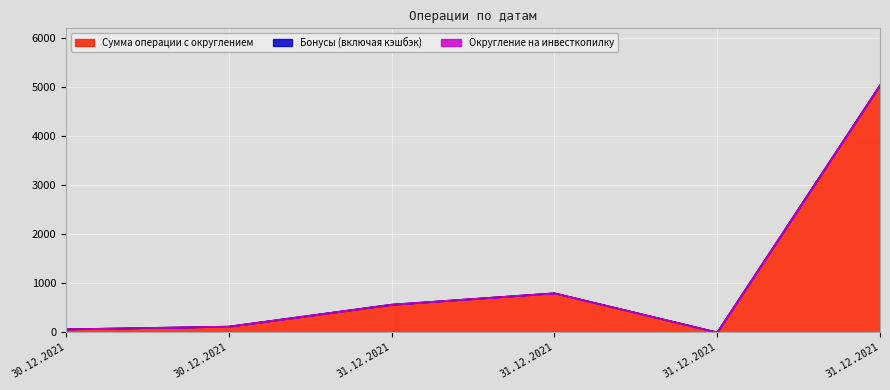

What is the total value across all series at 30.12.2021?

65.0